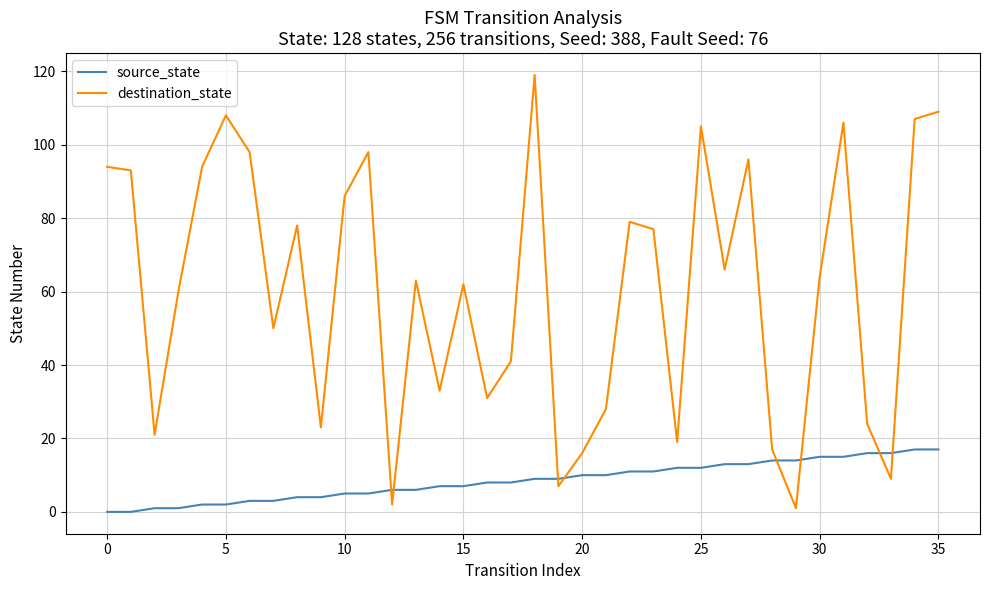

Which series has the largest total across all categories?

destination_state